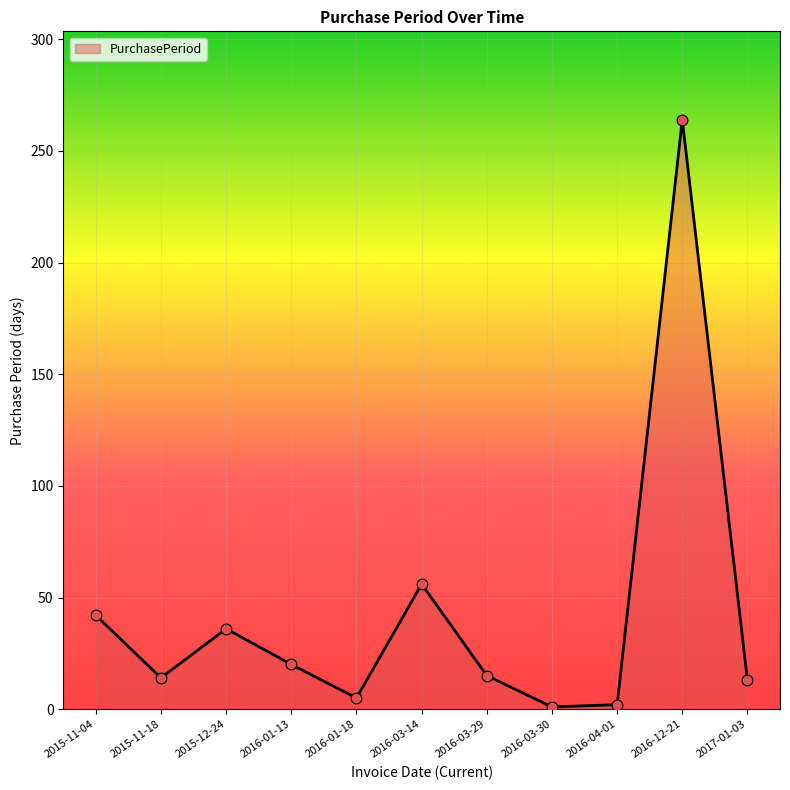

What is the ratio of the value at 2015-12-24 to the value at 2016-01-13?

1.8